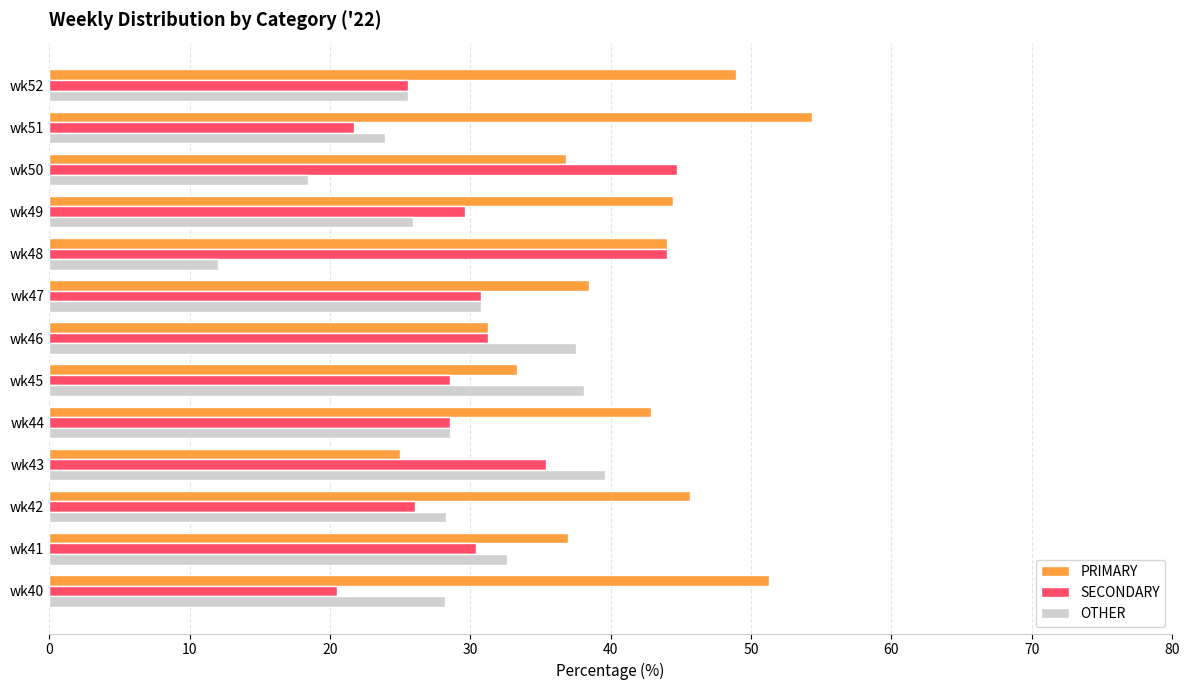

What is the difference between the maximum and minimum values in the SECONDARY series?

24.2